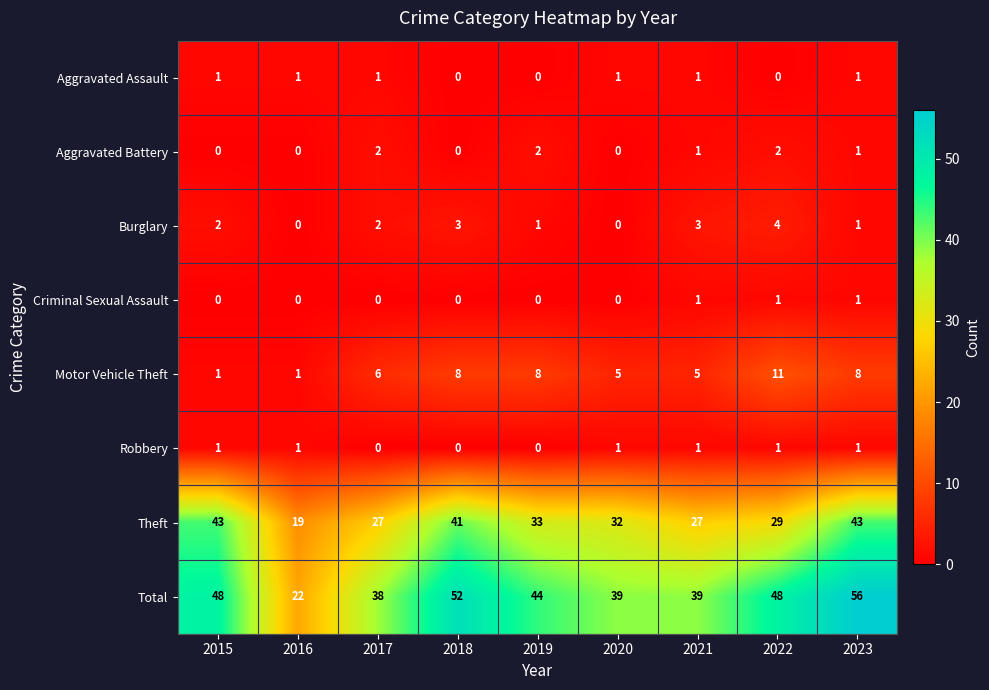

How many Burglary values are between 1 and 3?

6